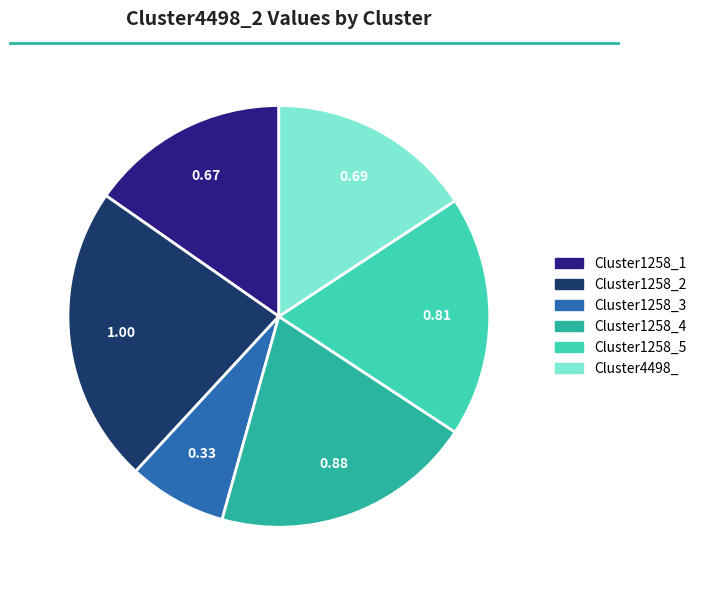

Is there a majority slice in this chart?

No